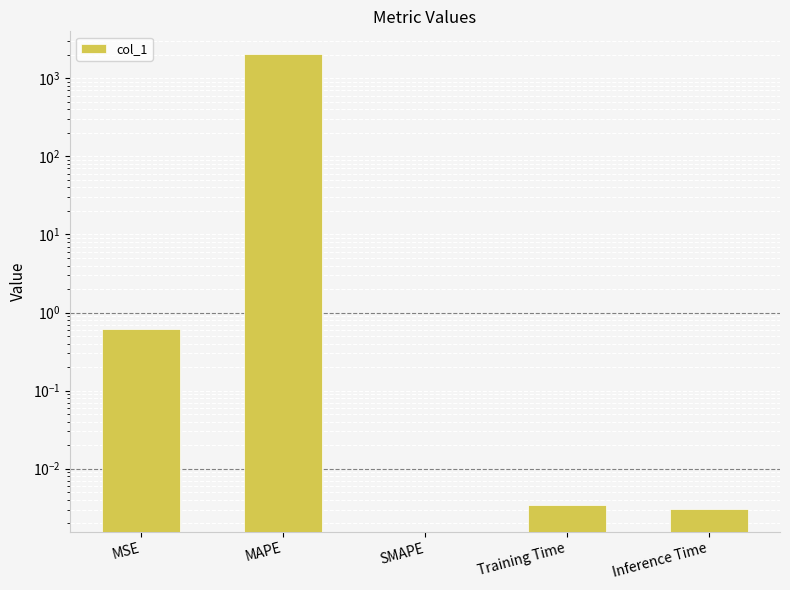

What value does the data have at MSE?

0.6